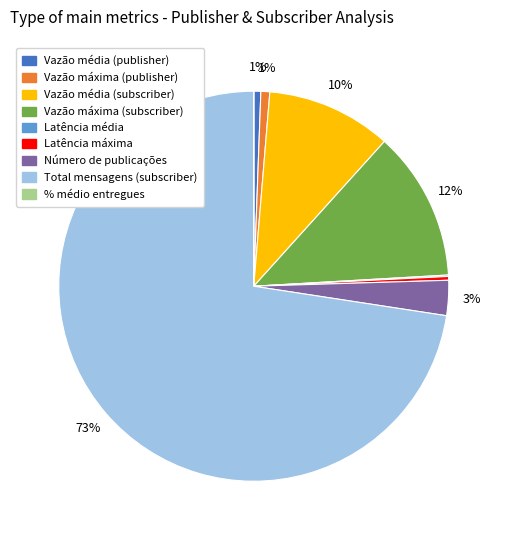

Is the sum of Vazão máxima (subscriber) and Vazão média (subscriber) greater than half?

No